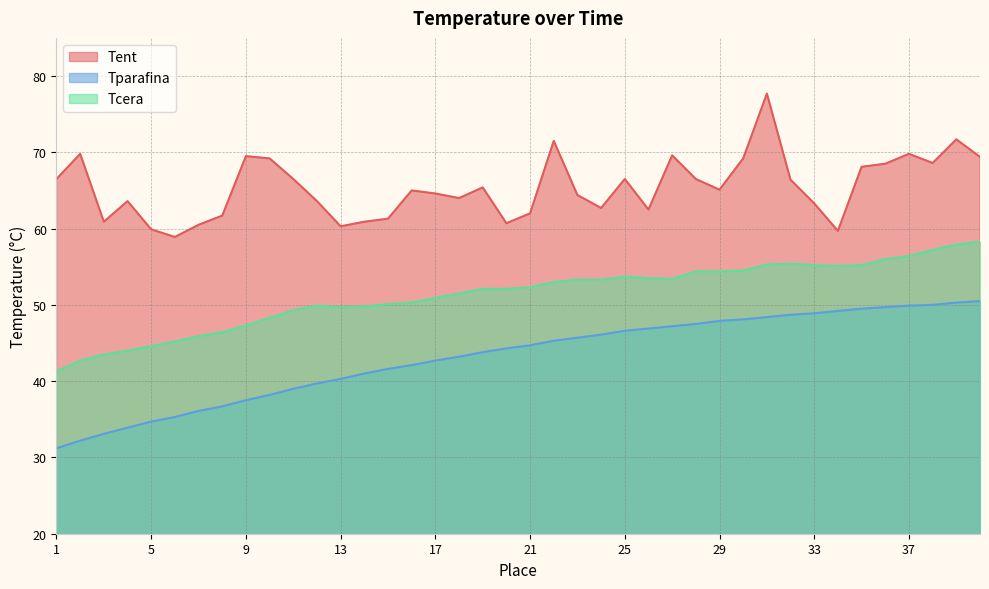

True or false: Tent and Tcera cross at least once.

False